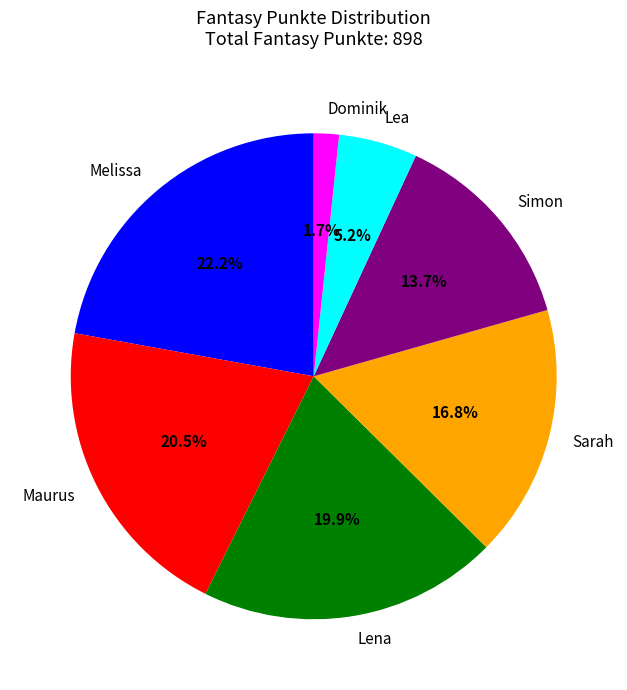

The Sarah slice represents 7% of the pie. True or false?

False